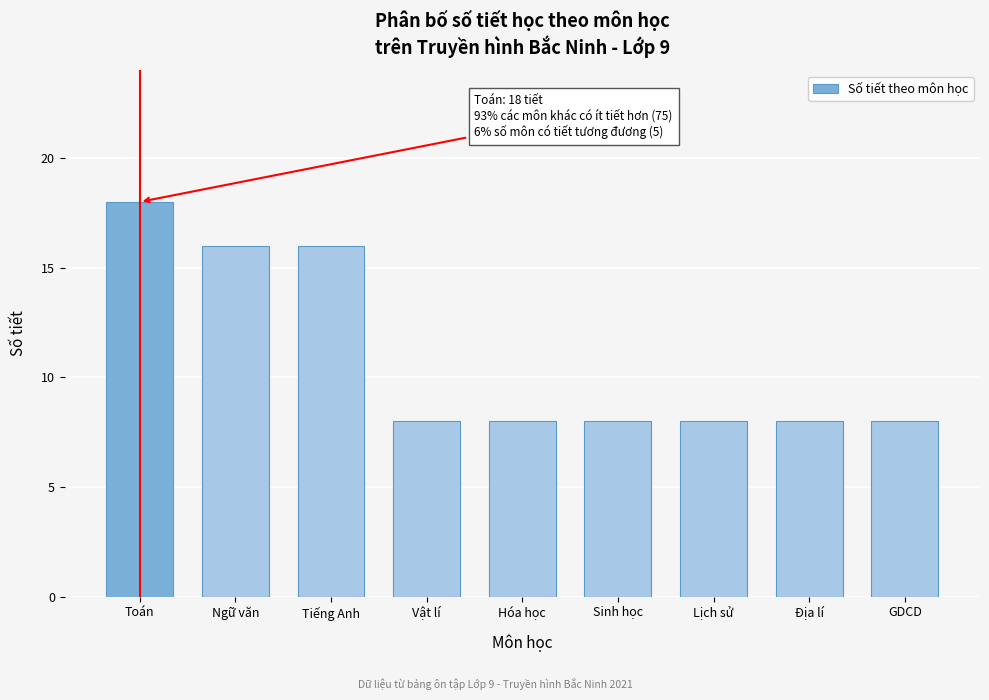

Reading left to right, list all the values displayed in this chart.

18	16	16	8	8	8	8	8	8